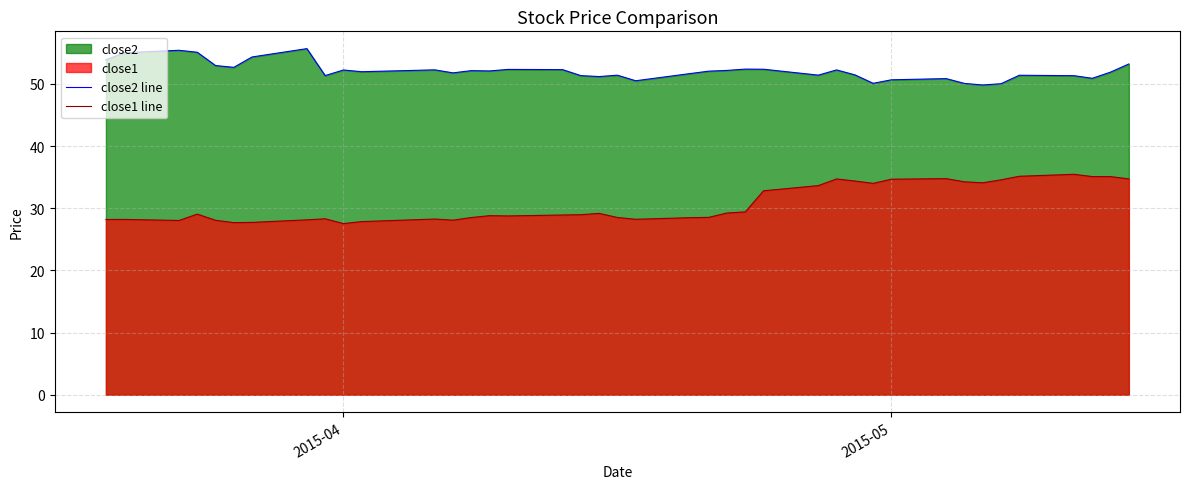

True or false: close2 line and close1 line intersect in this chart.

False